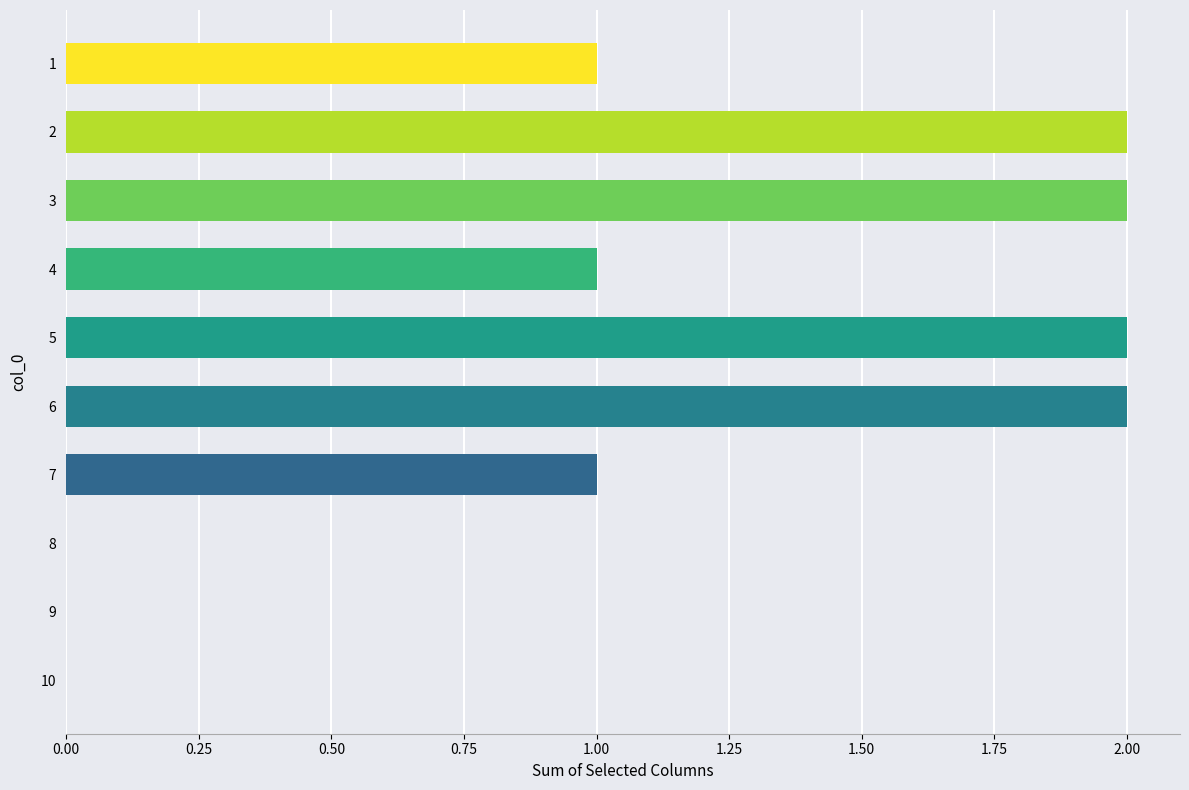

The value at 1 is 0. True or false?

False